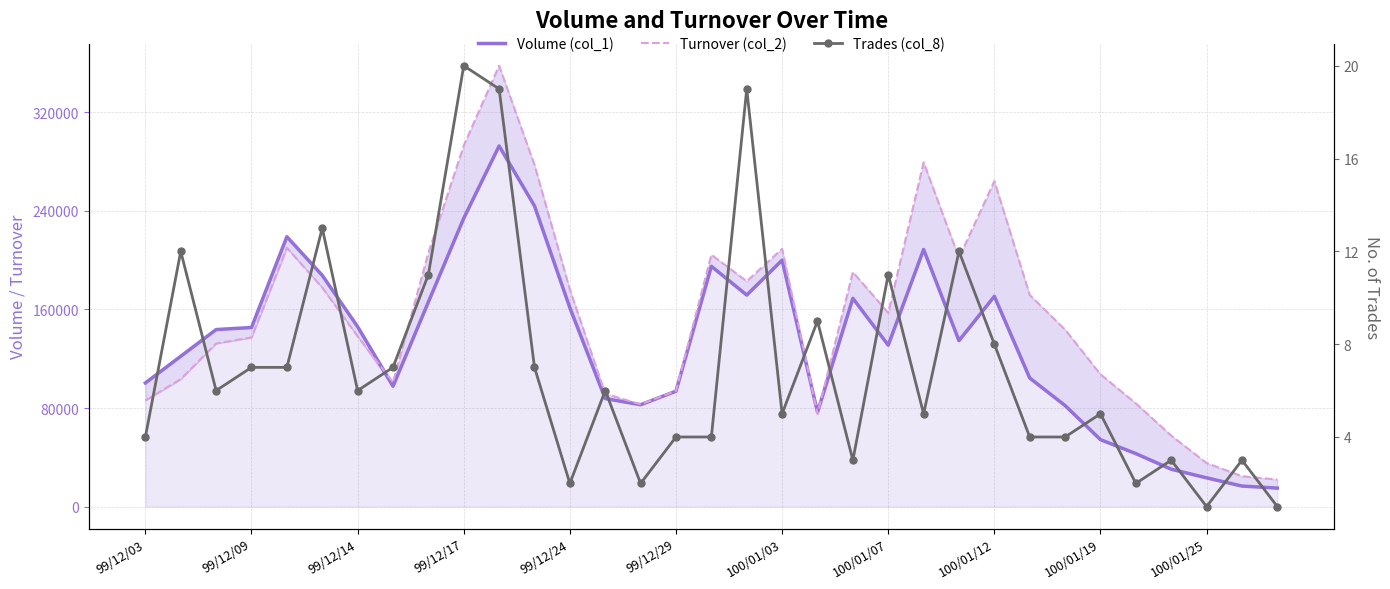

Rank the series by their maximum value, from lowest to highest.

Trades (col_8), Volume (col_1), Turnover (col_2)